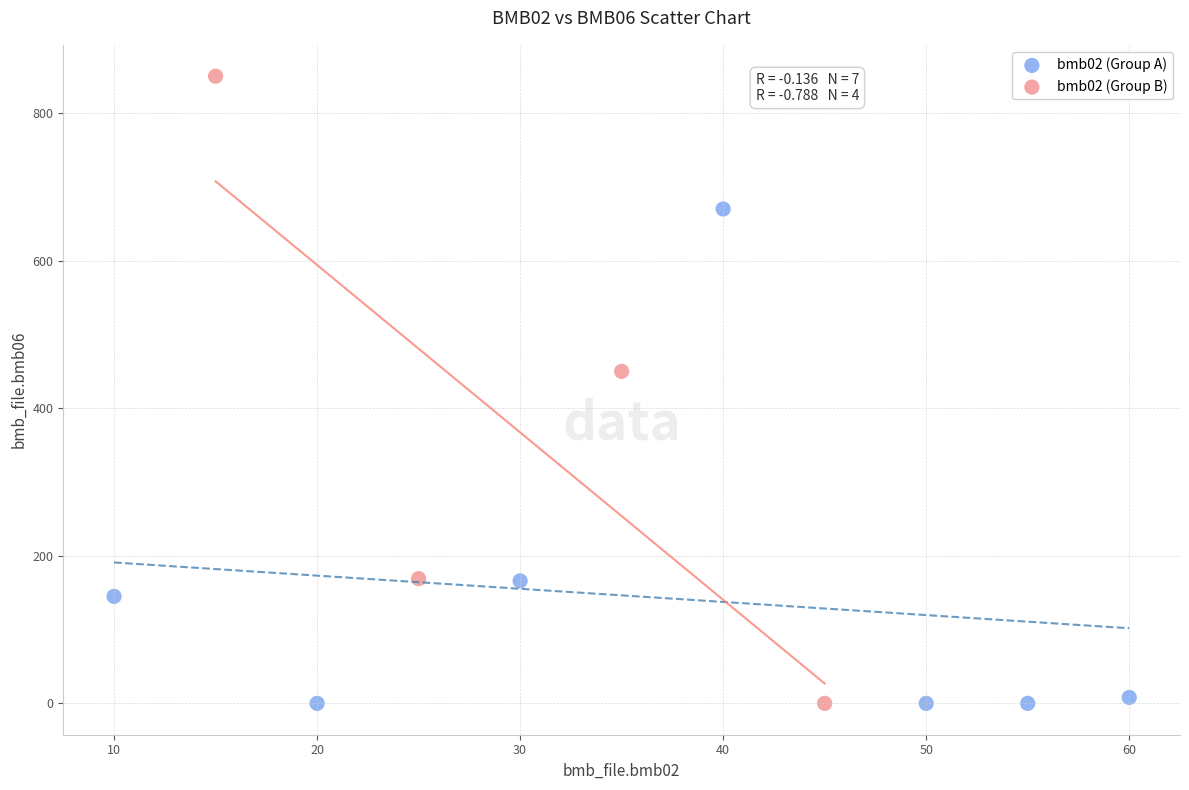

What are all the series names shown in the legend?

bmb02 (Group A), bmb02 (Group B)